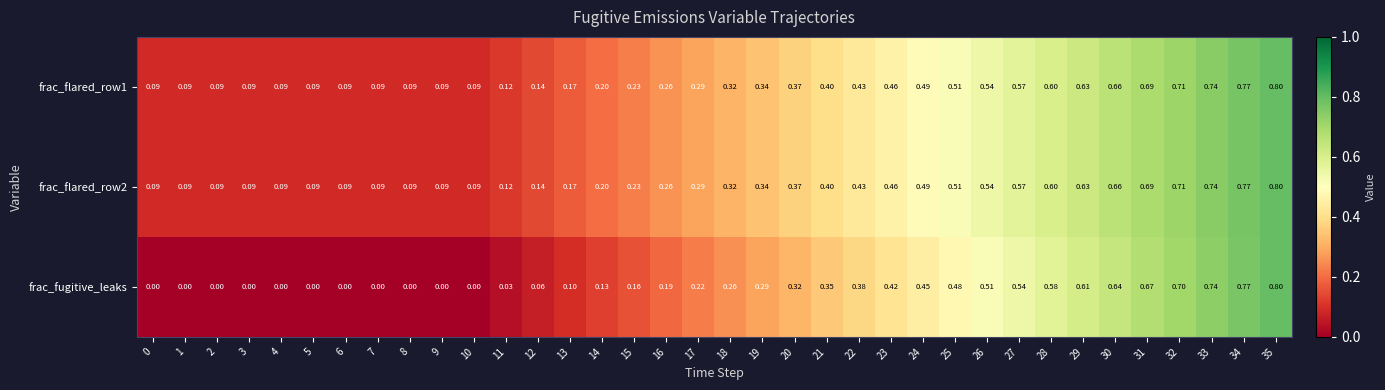

Between 0 and 13, which series saw the biggest shift?

frac_fugitive_leaks